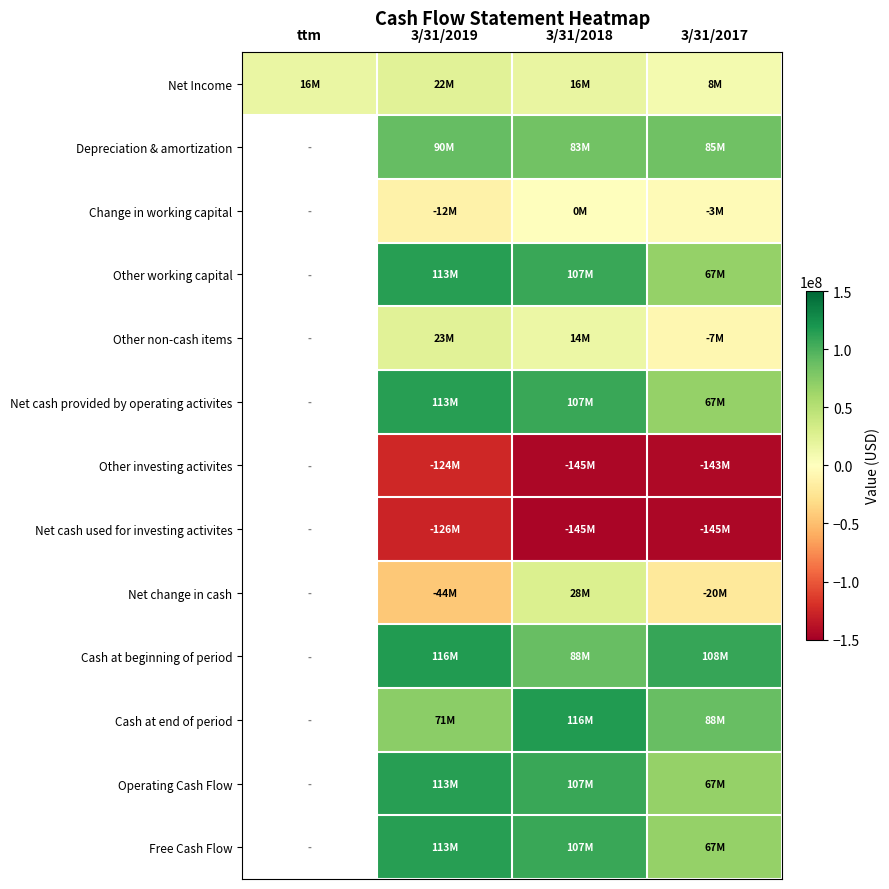

How many data points in Net change in cash are above -44361000?

2